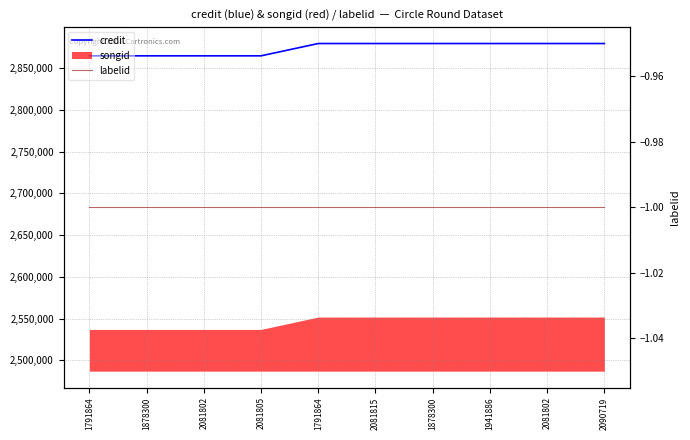

Reading right to left, extract all data points from this chart.

credit: 2090719=2879666	2081802=2879666	1941886=2879666	1878300=2879666	2081815=2879666	1791864=2879666	2081805=2864909	2081802=2864909	1878300=2864909	1791864=2864909
labelid: 2090719=-1	2081802=-1	1941886=-1	1878300=-1	2081815=-1	1791864=-1	2081805=-1	2081802=-1	1878300=-1	1791864=-1